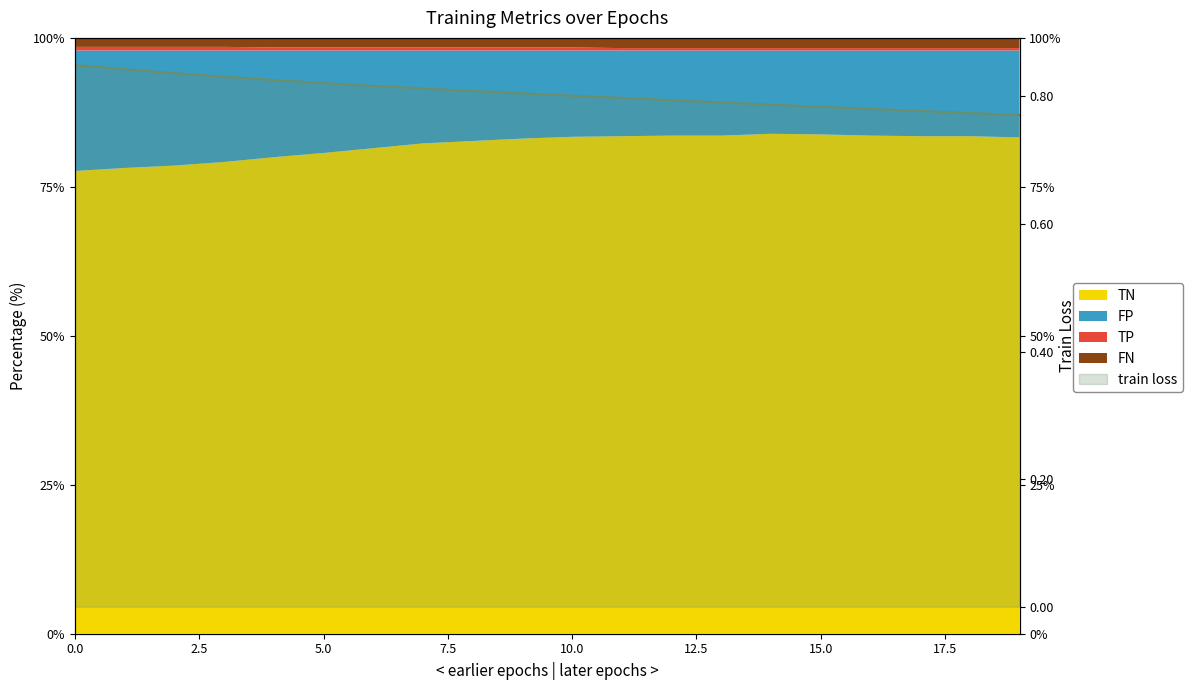

True or false: the data shows 1.3 at 17.5.

False